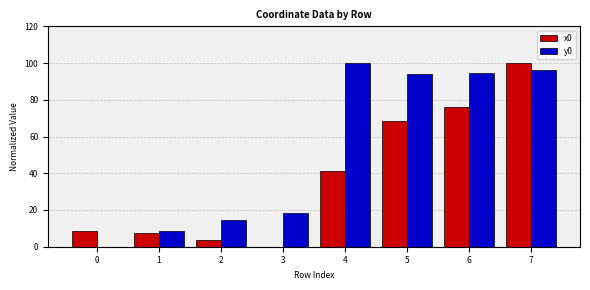

Is it true that x0 equals 60.5 at 4?

False